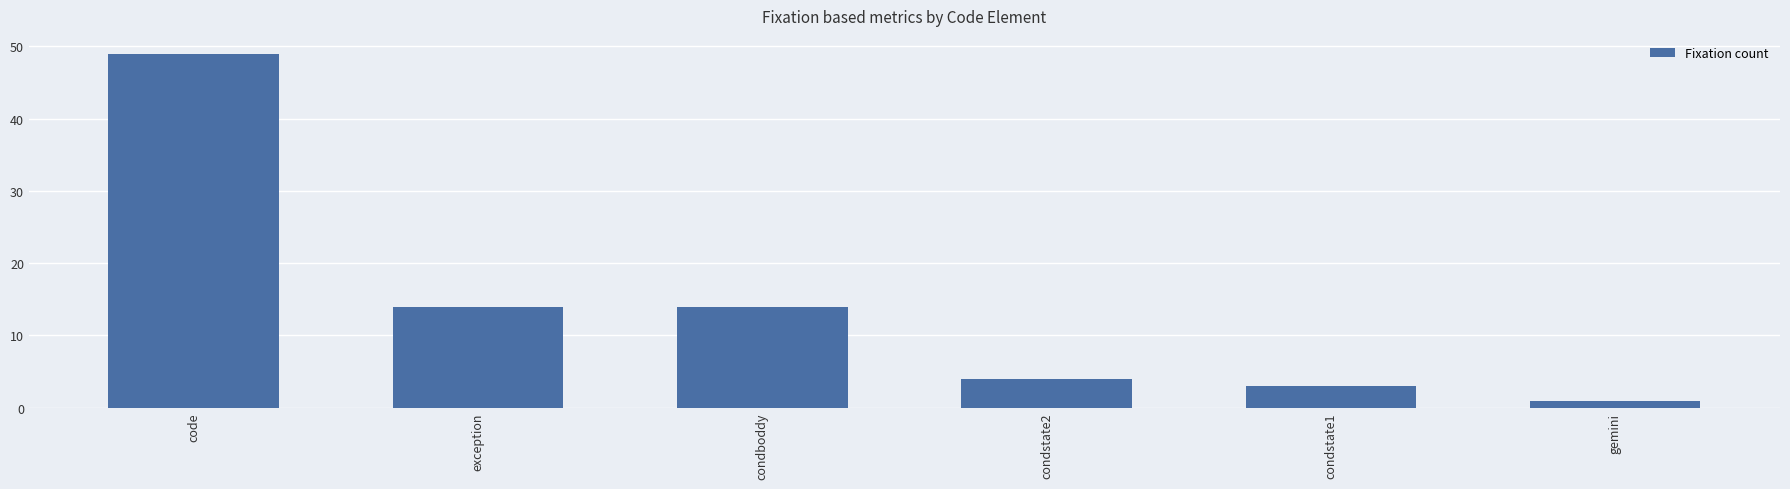

Reading right to left, what are all the values shown in this chart?

gemini=1	condstate1=3	condstate2=4	condboddy=14	exception=14	code=49